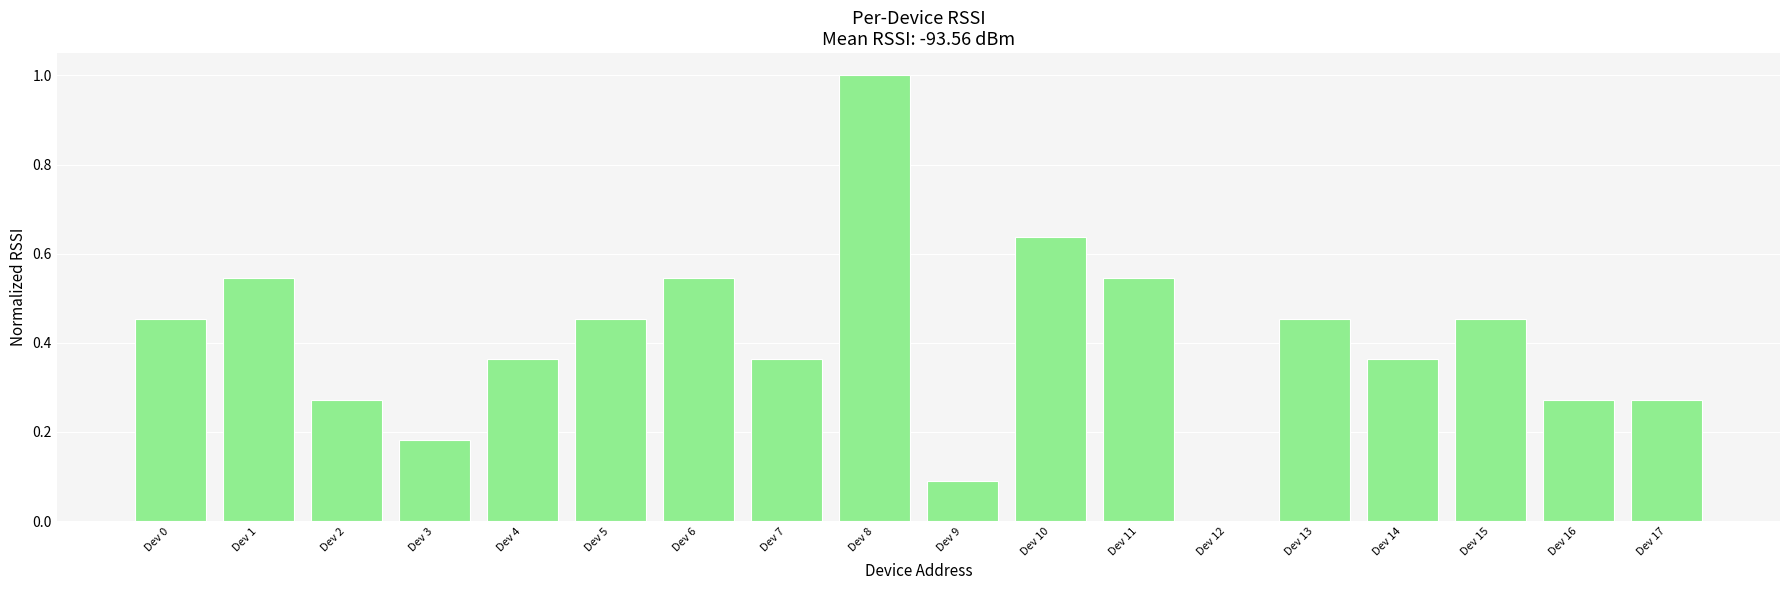

What is the change in value from Dev 5 to Dev 14?

-0.1